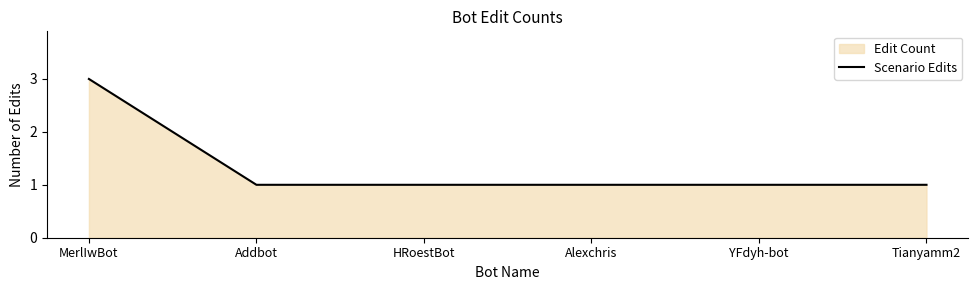

At which label is the value closest to 2?

MerlIwBot